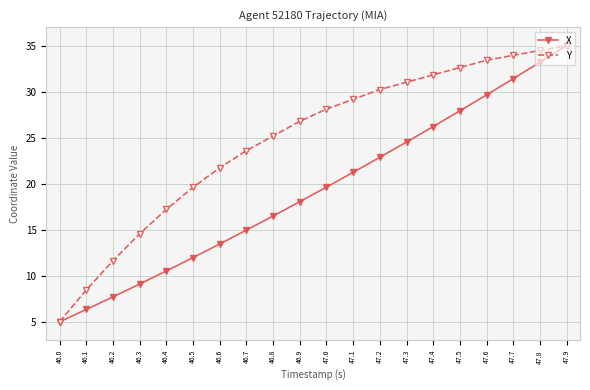

True or false: X has more than 0 points higher than both neighbors.

False